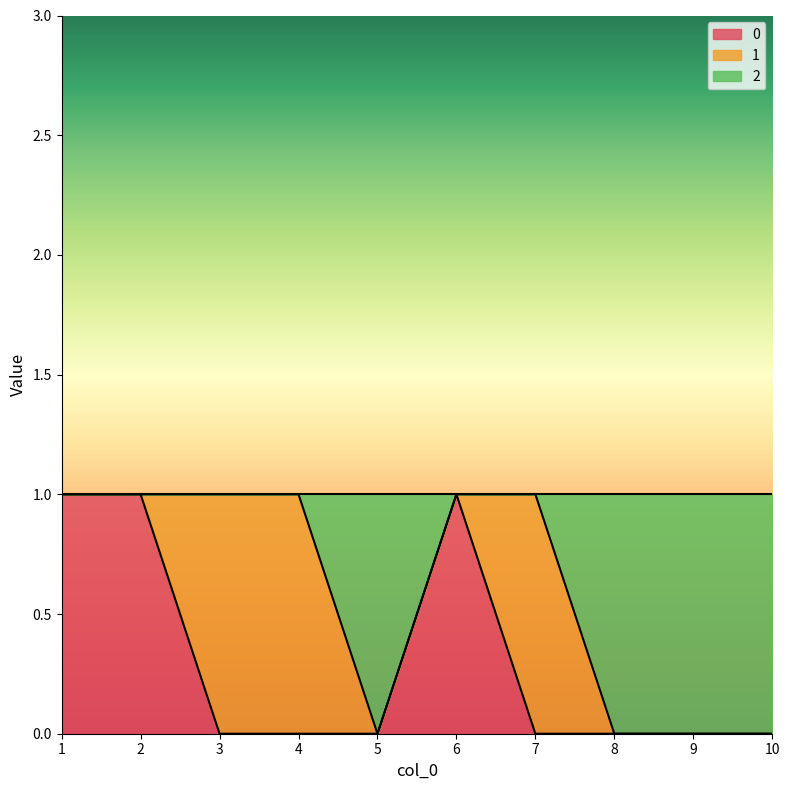

At which category is the sum across all series the highest?

1